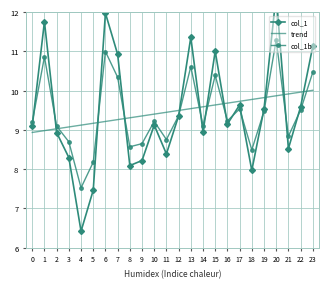

True or false: trend has more than 2 points higher than both neighbors.

False